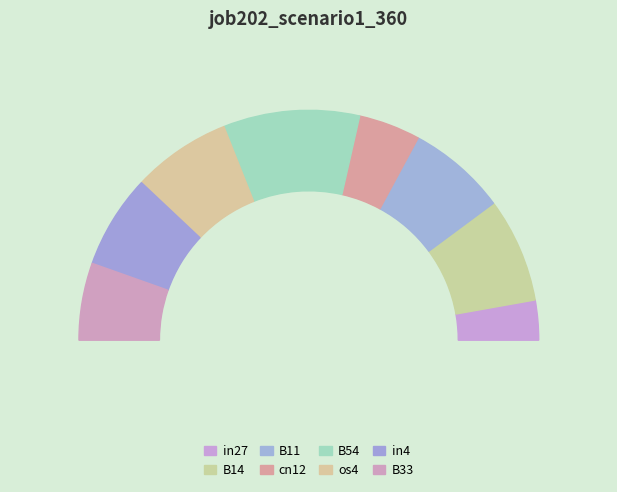

Rank the categories by value from highest to lowest.

B54, B14, B11, os4, in4, B33, cn12, in27